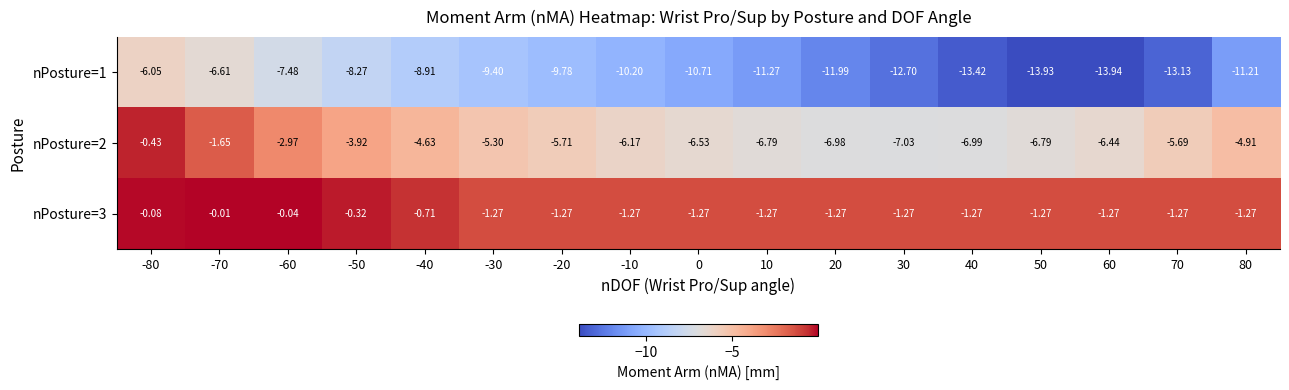

Is the value of nPosture=2 at -10 greater than the value of nPosture=1 at -60?

Yes